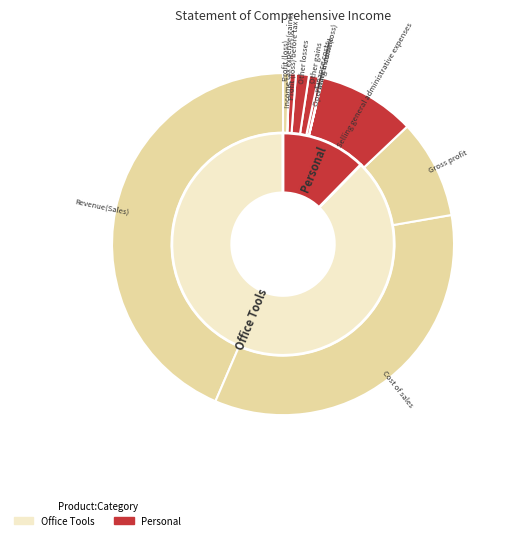

Combined, do Gross profit and Profit (loss) account for over 50%?

No